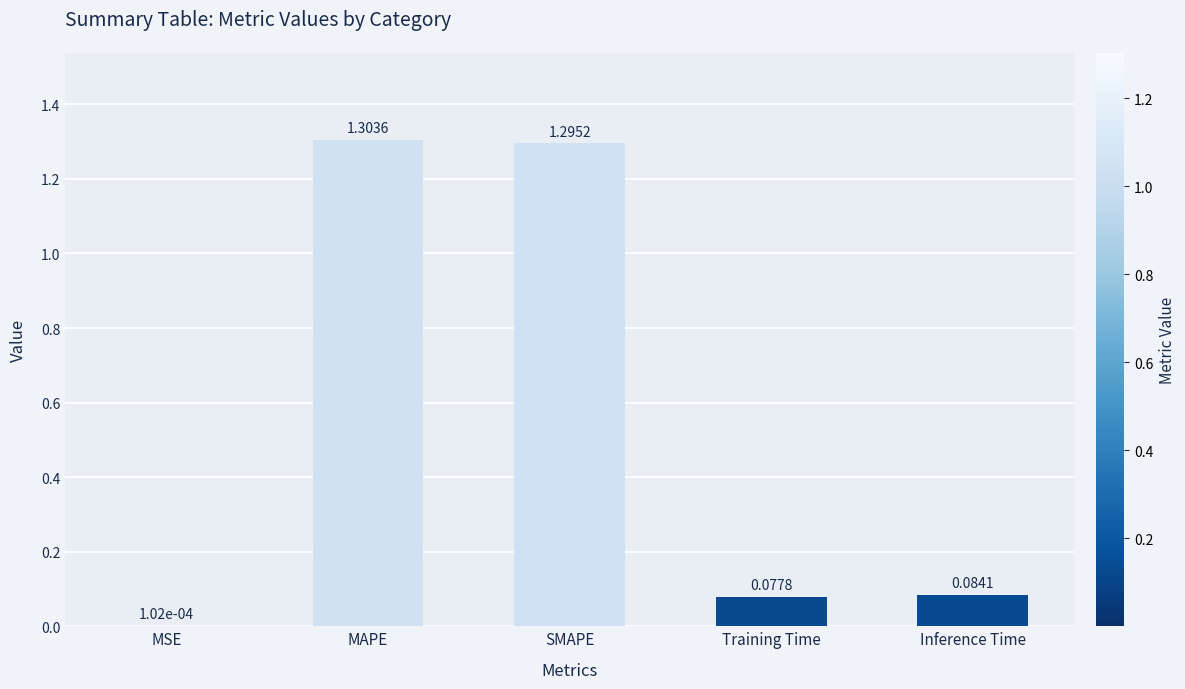

What is the average value?

0.6